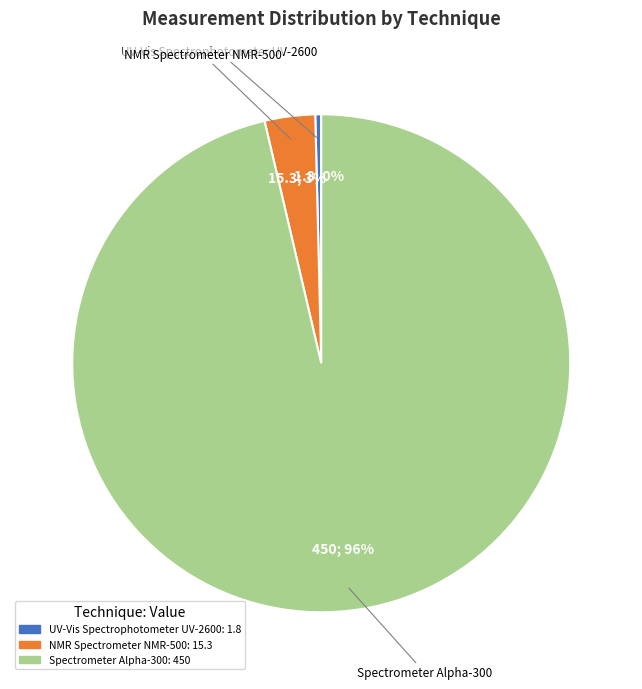

To the nearest percent, what percentage of the pie is NMR Spectrometer NMR-500?

3%